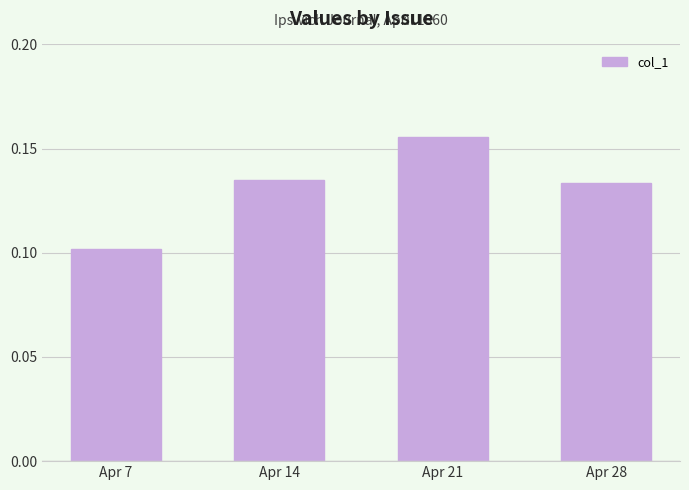

The value at Apr 28 is 0.1. True or false?

True